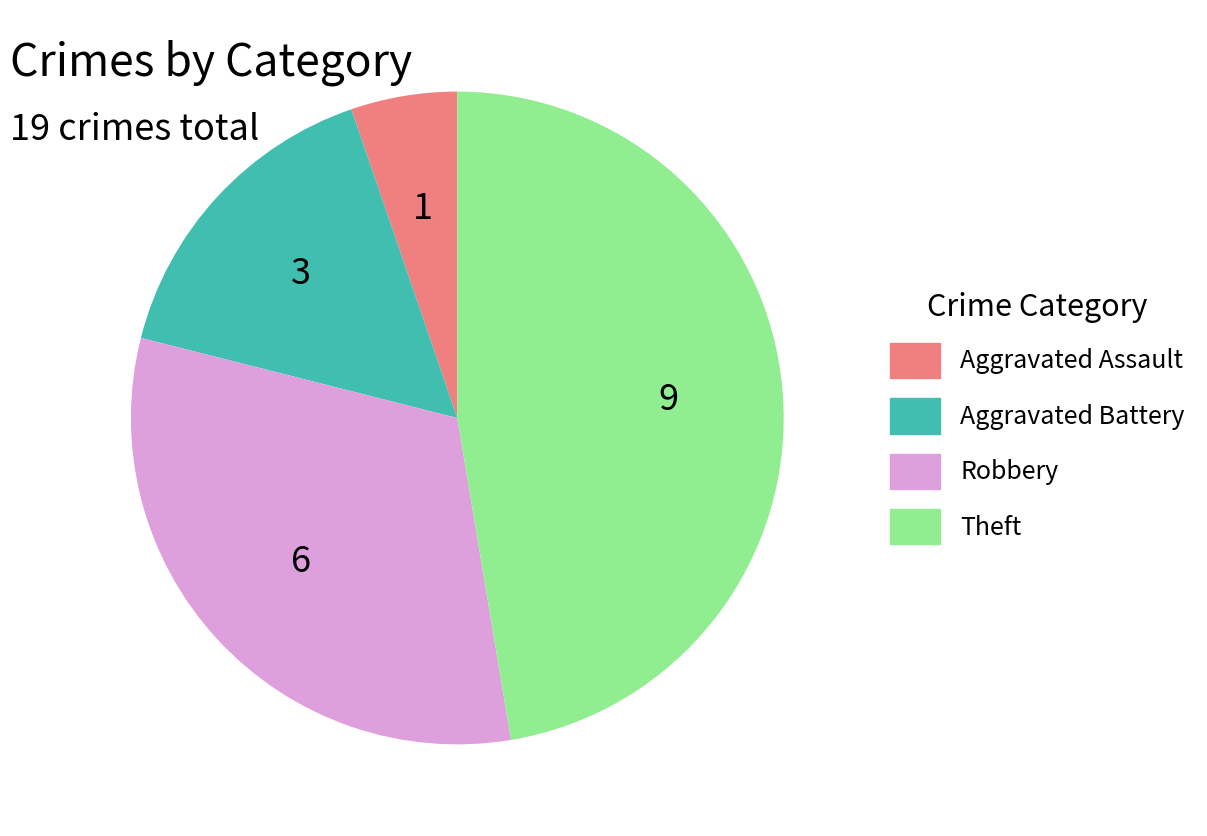

Is there any slice that represents more than half of the pie?

No